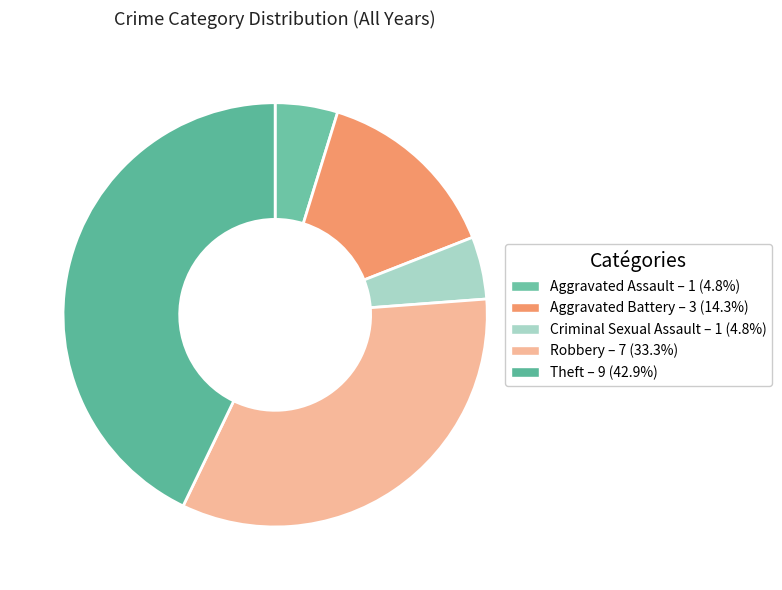

Does any single category account for the majority?

No